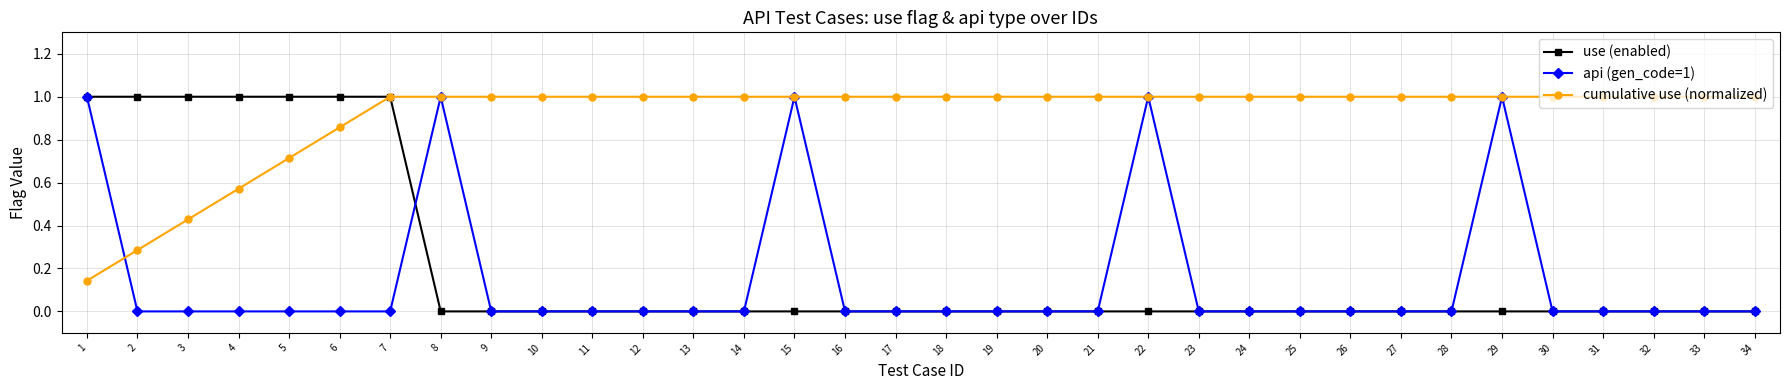

Between 3 and 10, which series saw the biggest shift?

use (enabled)